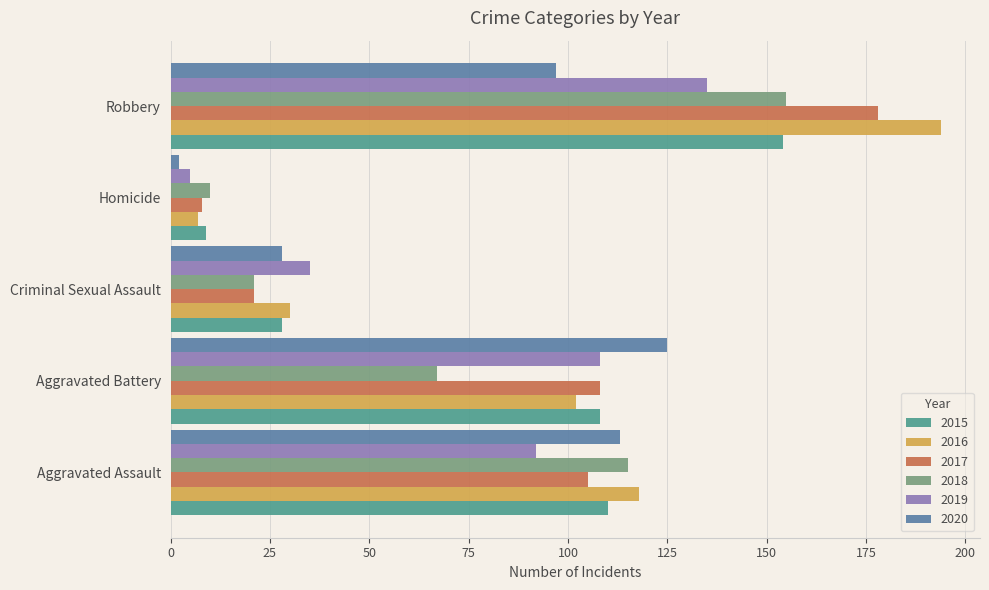

Which series has the largest range (max minus min)?

2016